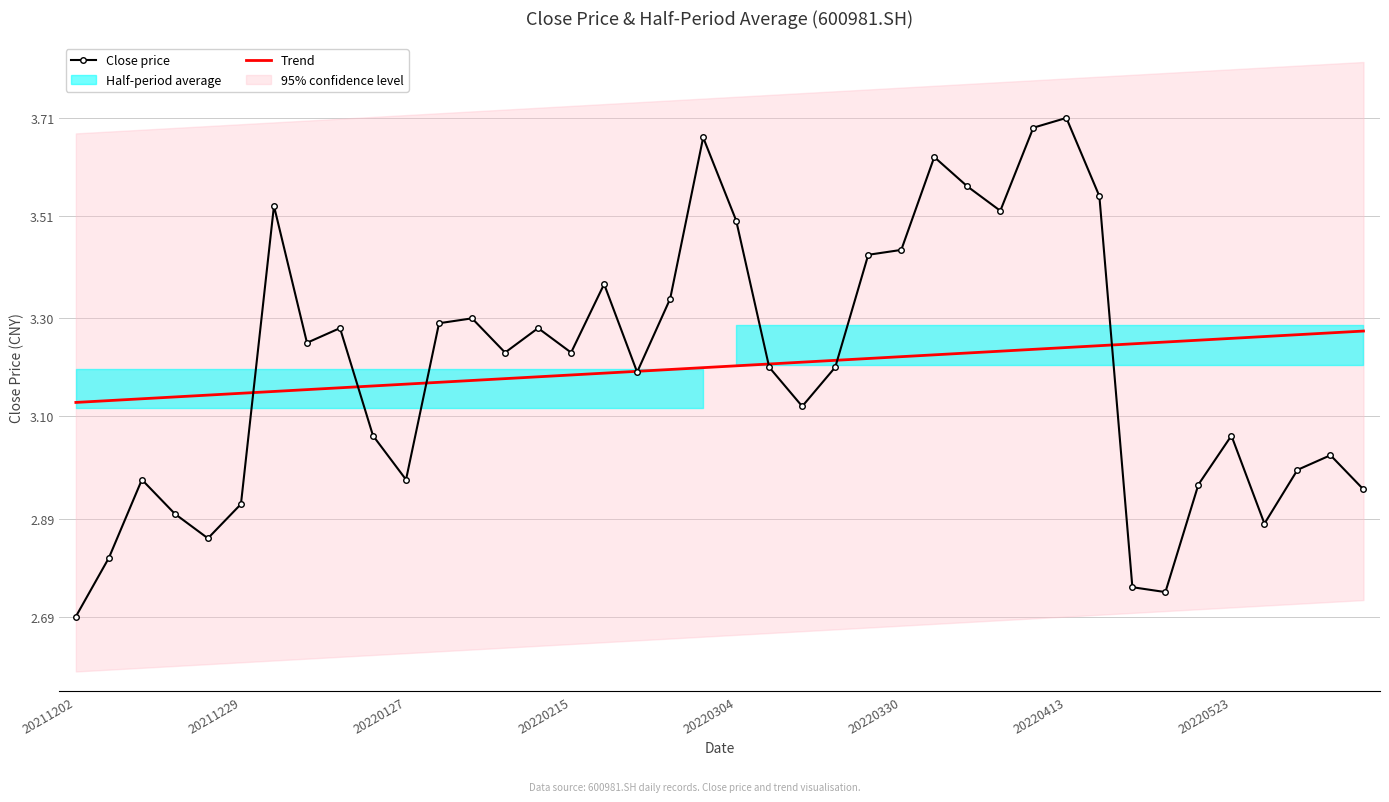

Which series has the largest total across all categories?

Close price